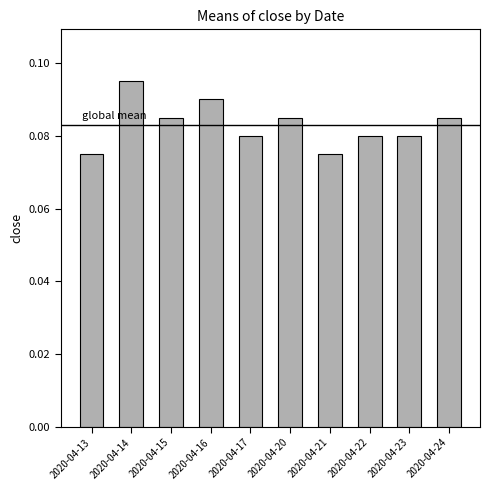

Which label corresponds to the largest value in the chart?

2020-04-14